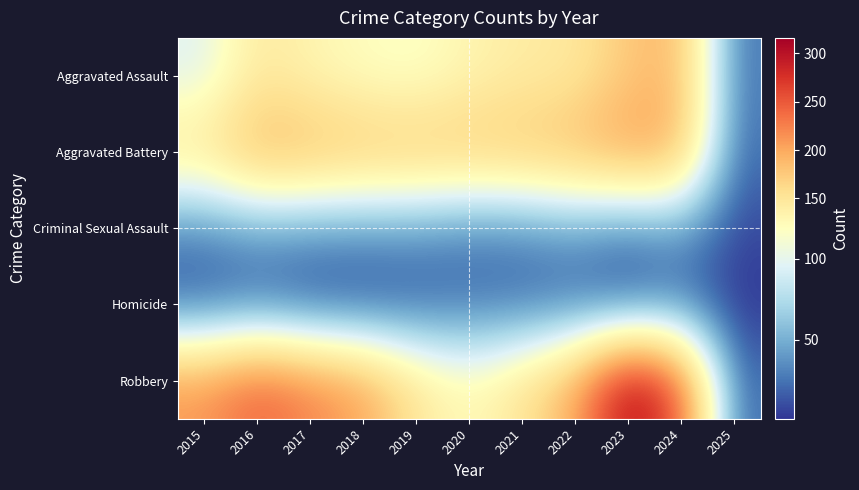

What is the smallest value displayed?

1